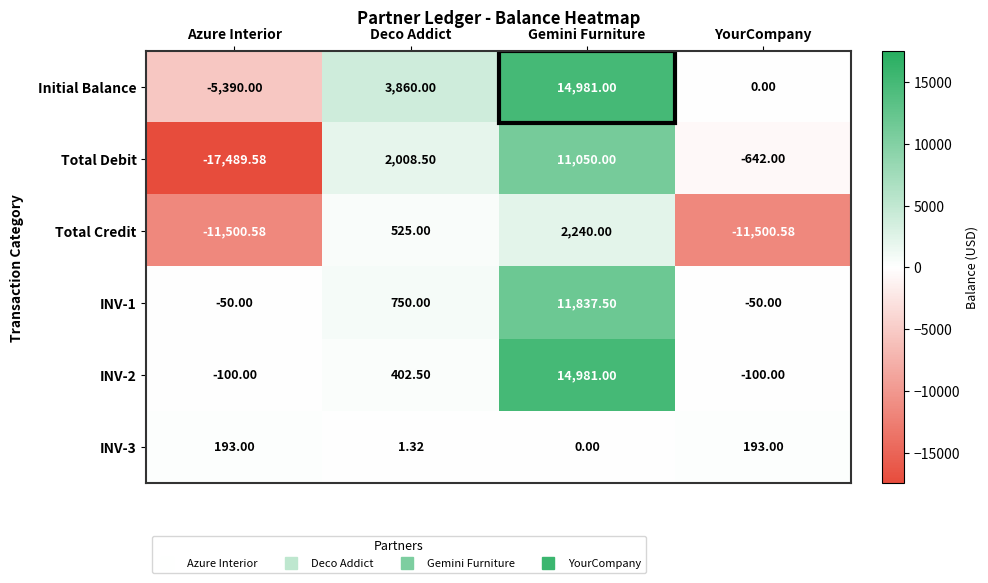

Which series changed the most between Deco Addict and Gemini Furniture?

INV-2